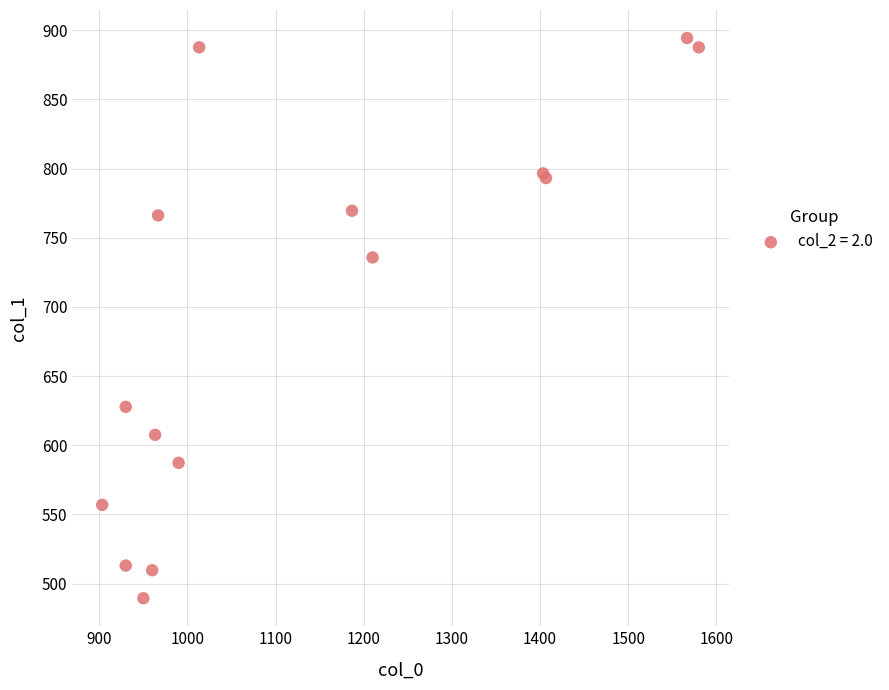

What Y value in the scatter plot is closest to 691?

735.8